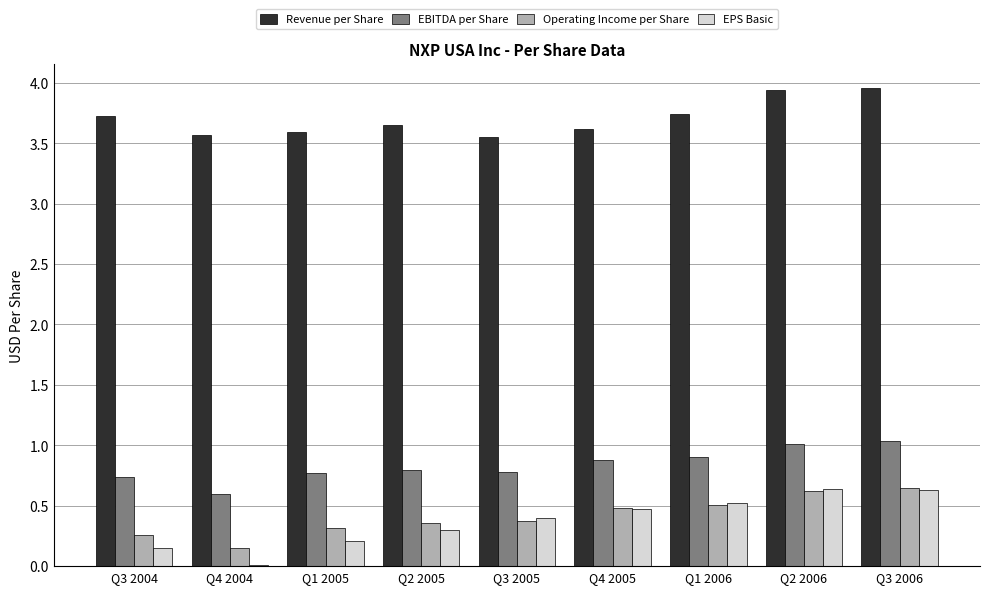

Are the bars horizontal?

No